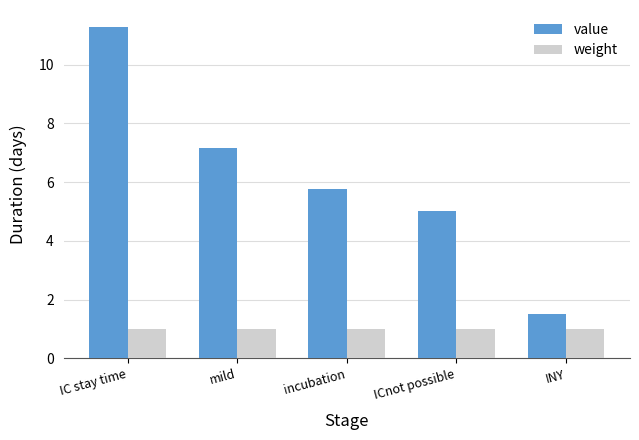

At which category is the sum across all series the highest?

IC stay time